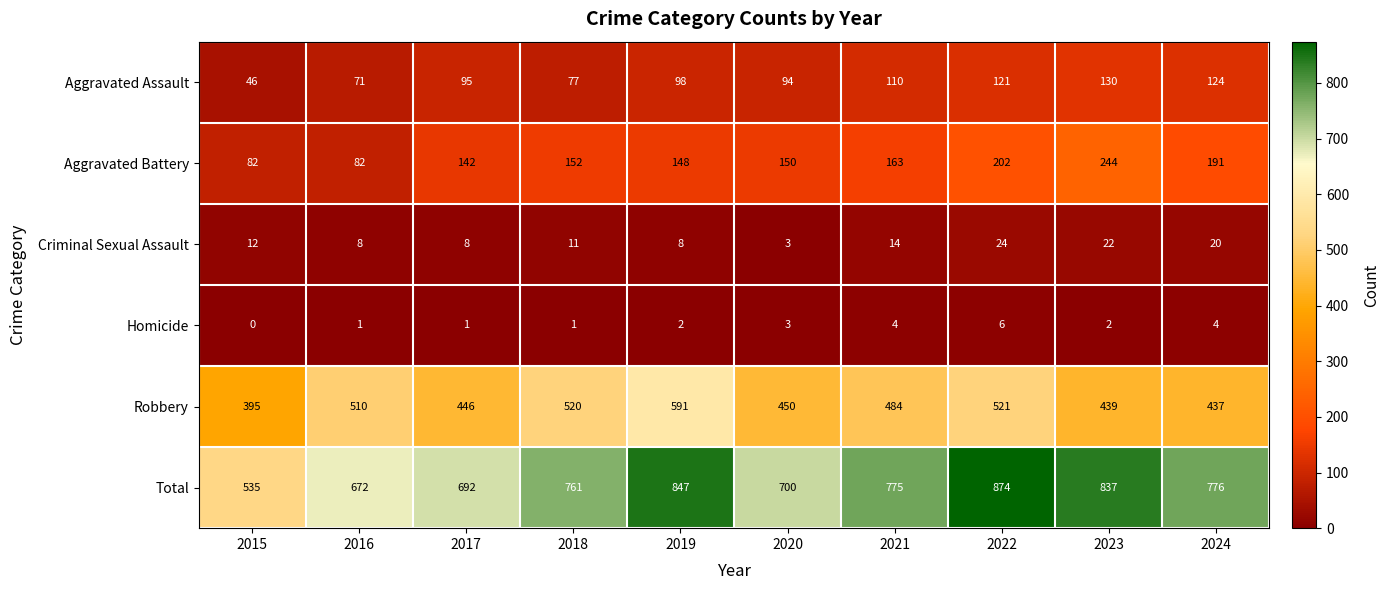

Which series has the widest spread of values?

Total